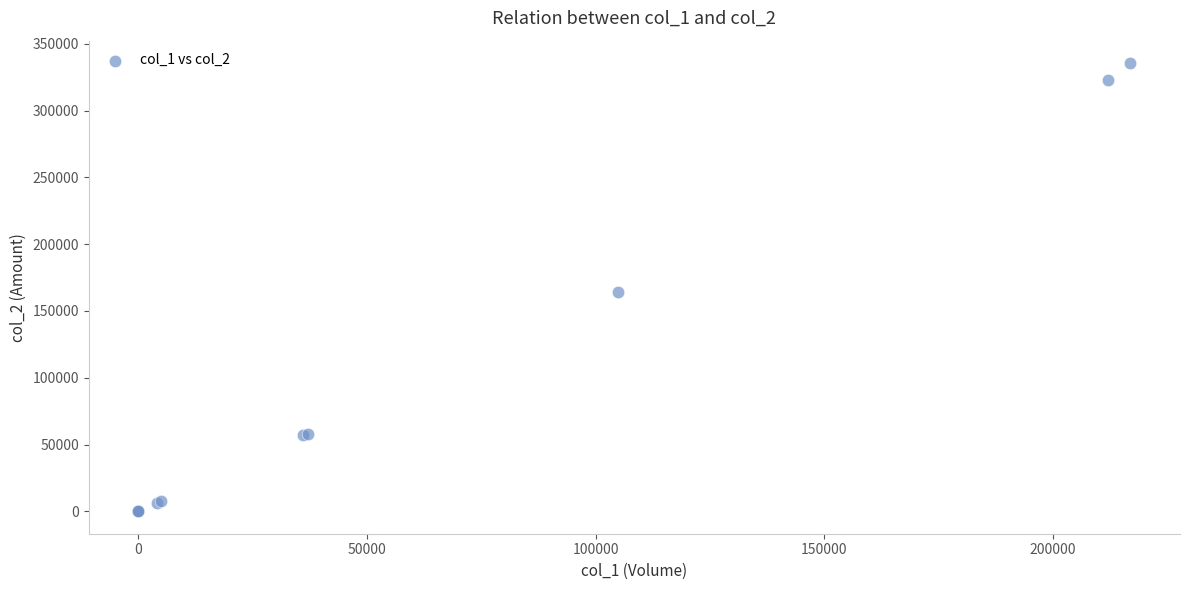

What Y value in the scatter plot is closest to 167765?

163990